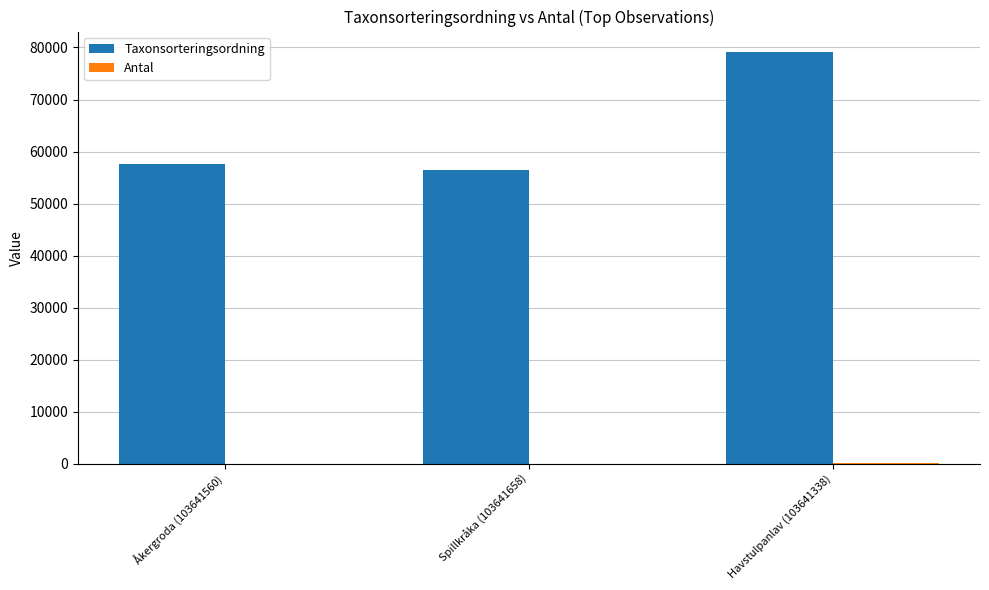

How many data points does each series have?

3